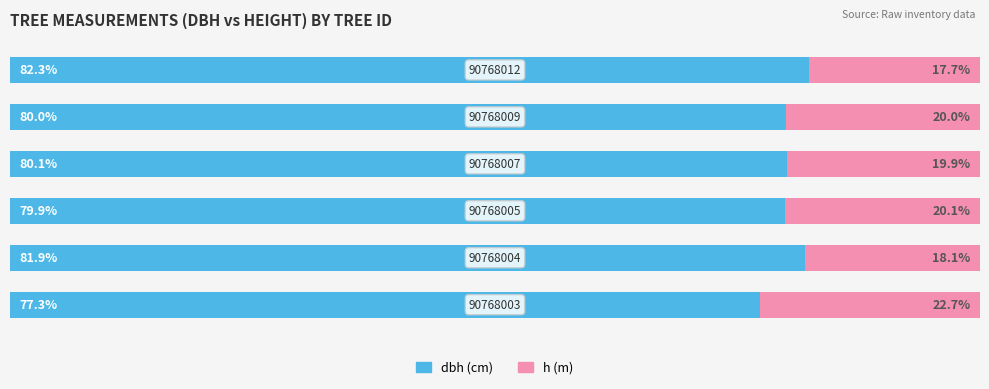

Reading left to right, transcribe all the data shown in this chart.

dbh: 0=77.3	20=81.9	40=79.9	60=80.1	80=80.0	100=82.3
h: 0=22.7	20=18.1	40=20.1	60=19.9	80=20.0	100=17.7